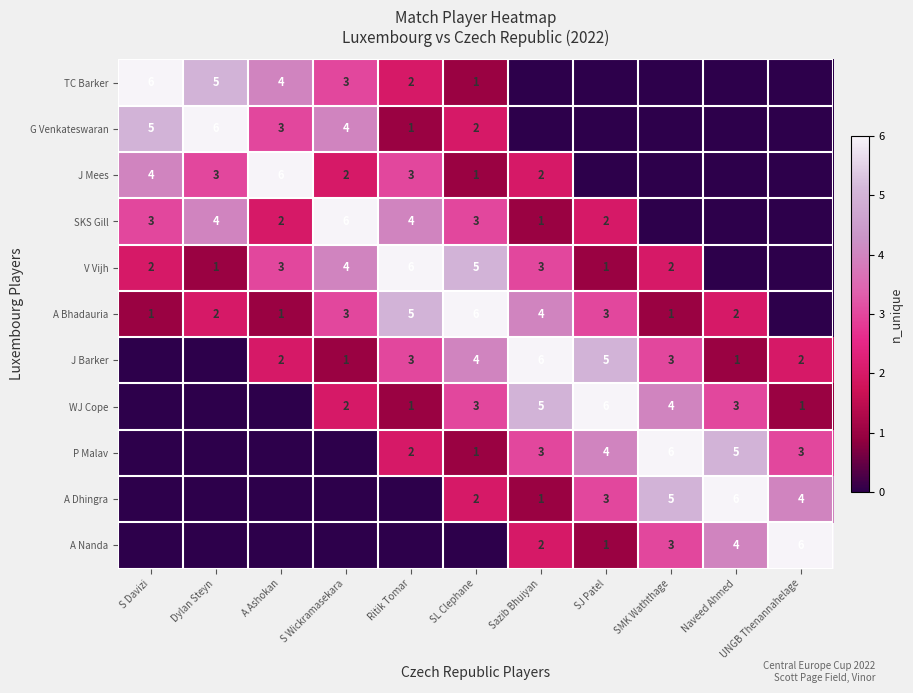

Which label corresponds to the smallest value in the chart?

Sazib Bhuiyan